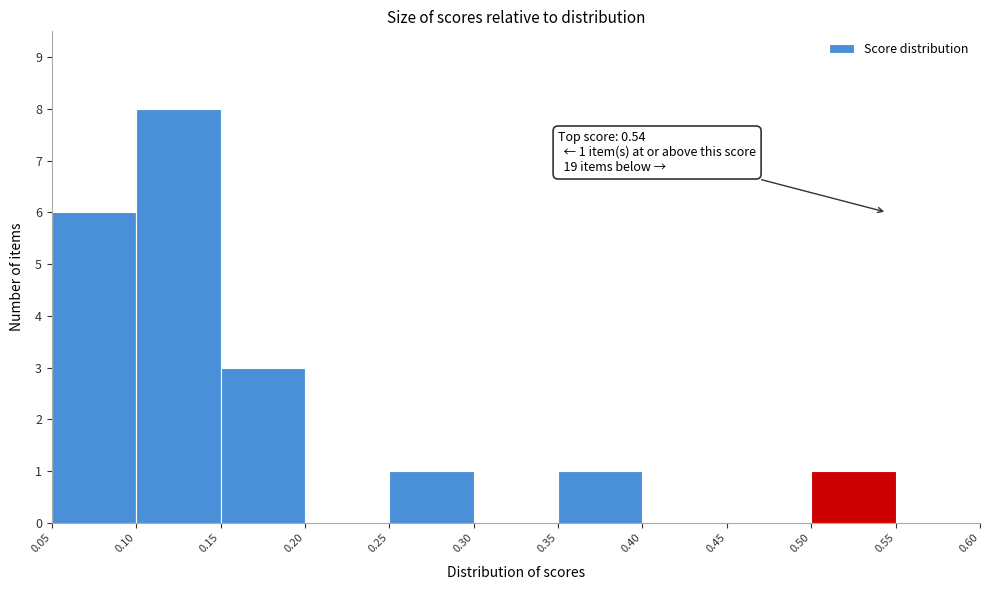

Which range on the x-axis has the tallest bar?

0.10 to 0.15